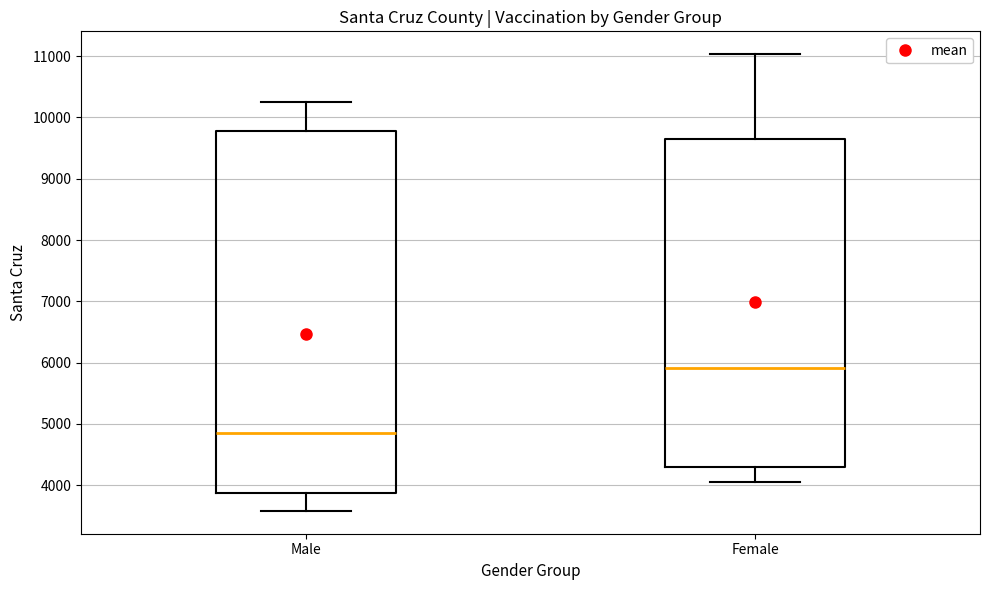

Reading left to right, transcribe this box plot: for each box, give where its median line is, the range the box spans, and where its two whiskers end, as read against the y-axis. The values are not printed on the chart, so give them approximately, as read against the axis.

Male: median 4800, box 3900 to 9800, whiskers 3600 to 10200
Female: median 5900, box 4300 to 9600, whiskers 4000 to 11000